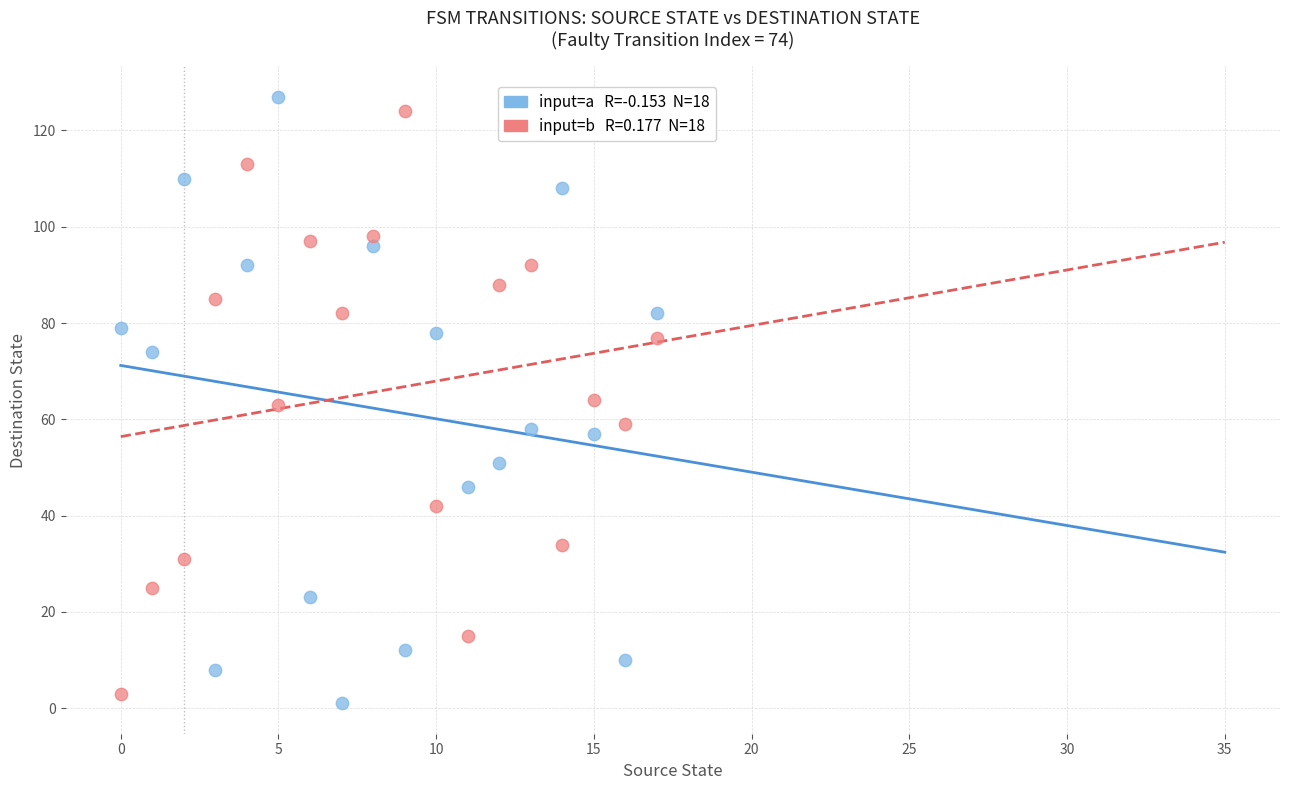

Across all data points, what is the range of Y values (max minus min)?

126